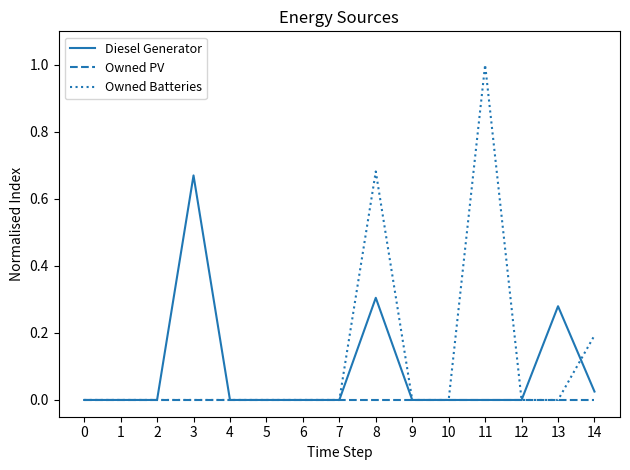

What are all the series names shown in the legend?

Diesel Generator, Owned PV, Owned Batteries